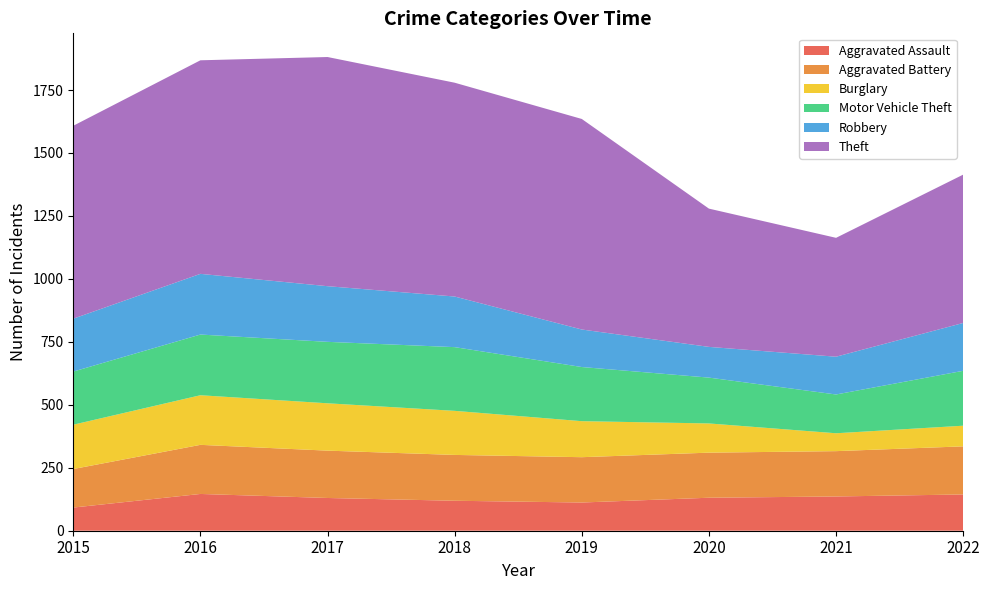

Reading left to right, extract all data points from this chart.

Aggravated Assault: 92	146	130	119	112	131	136	144
Aggravated Battery: 153	195	188	182	180	179	180	191
Burglary: 176	197	188	175	143	116	71	82
Motor Vehicle Theft: 211	241	244	253	215	182	154	218
Robbery: 210	241	221	201	149	122	150	190
Theft: 766	848	910	849	836	549	472	589